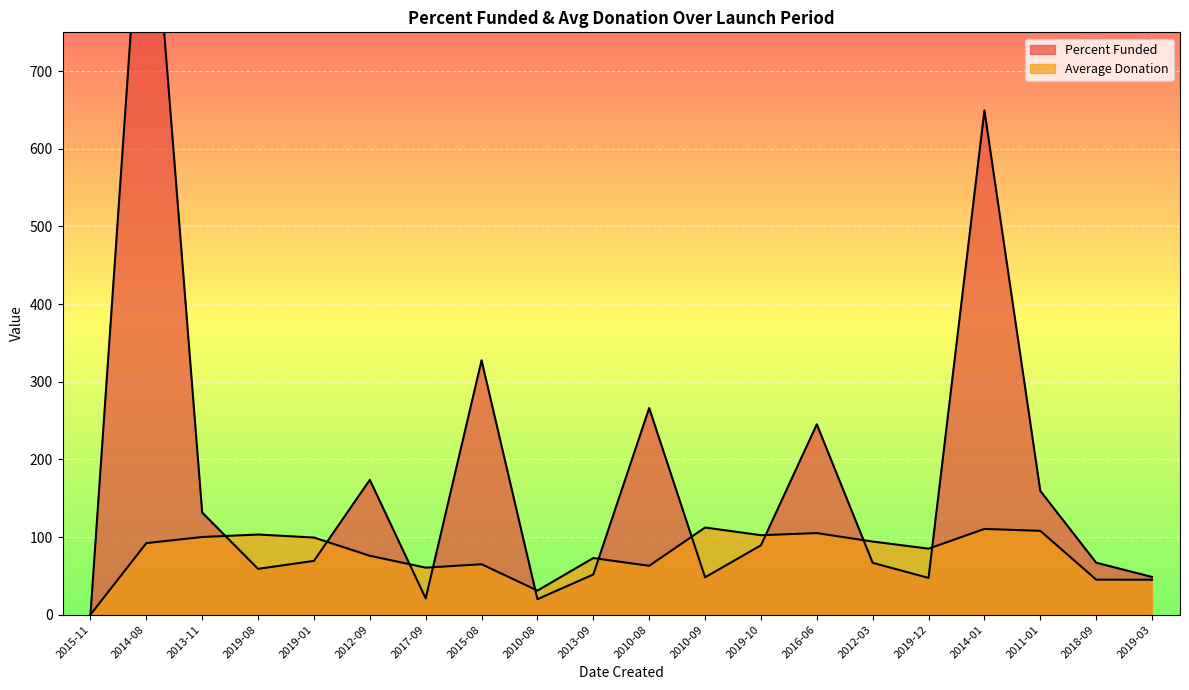

What is the difference between the second highest and minimum values in the Average Donation series?

110.4